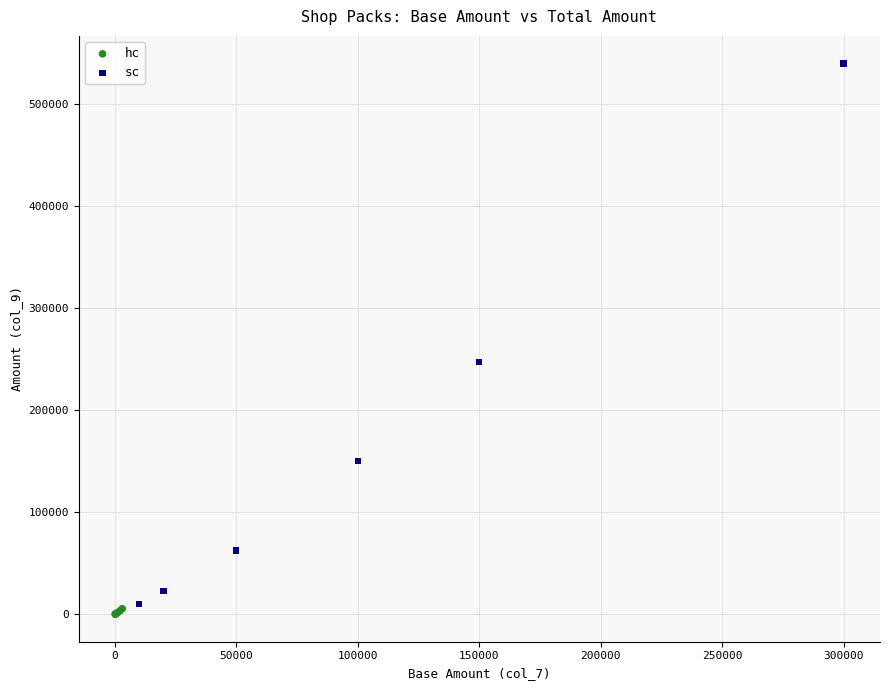

What are all the series names shown in the legend?

hc, sc